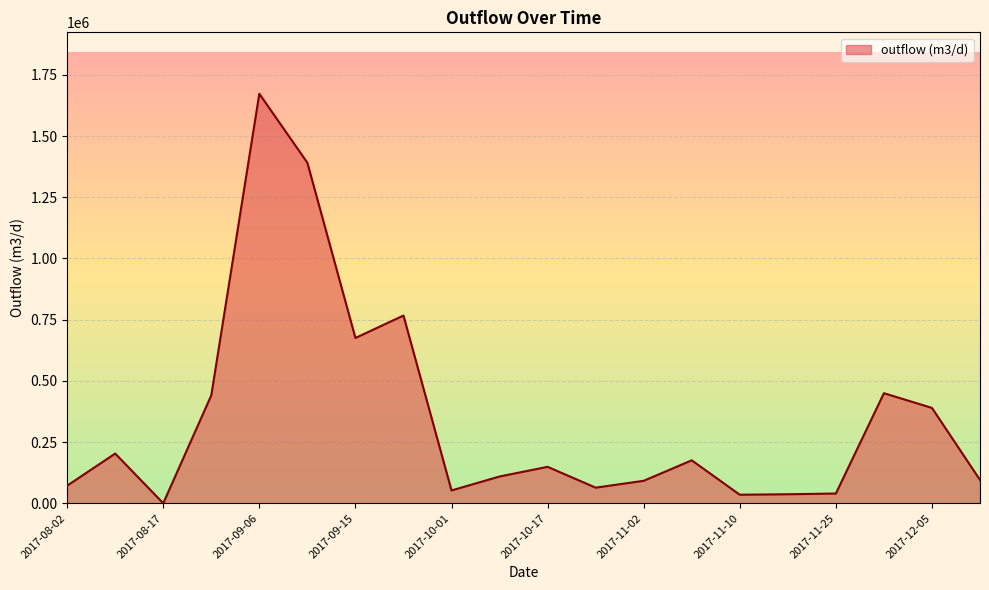

What is the maximum value shown in the chart?

1673073.0